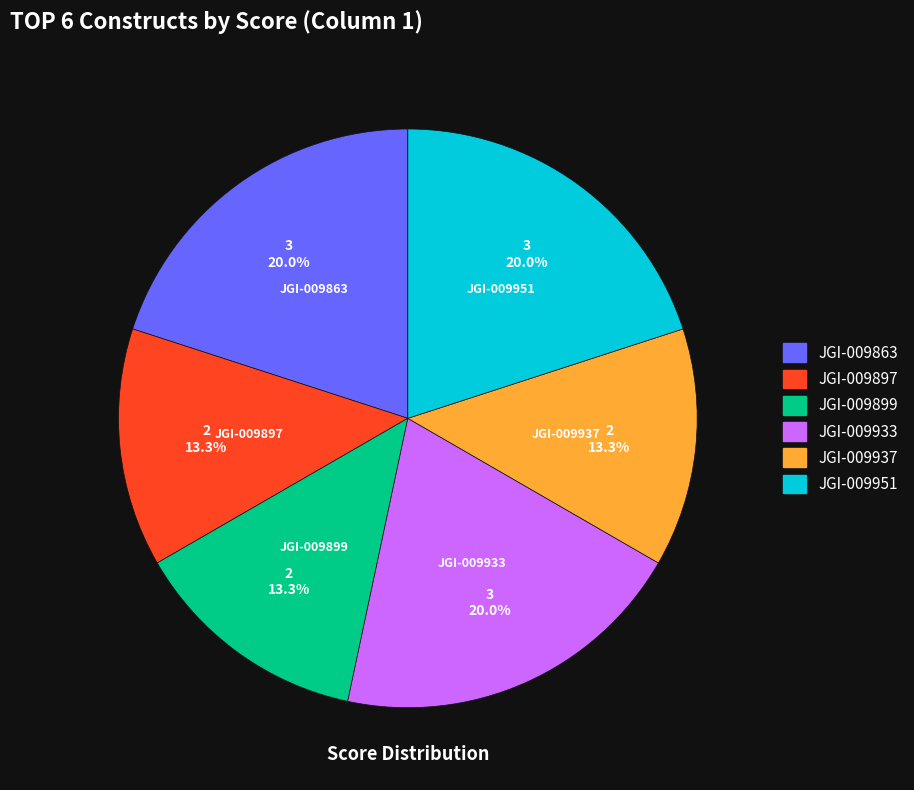

To the nearest percent, what portion does JGI-009951 represent?

20%